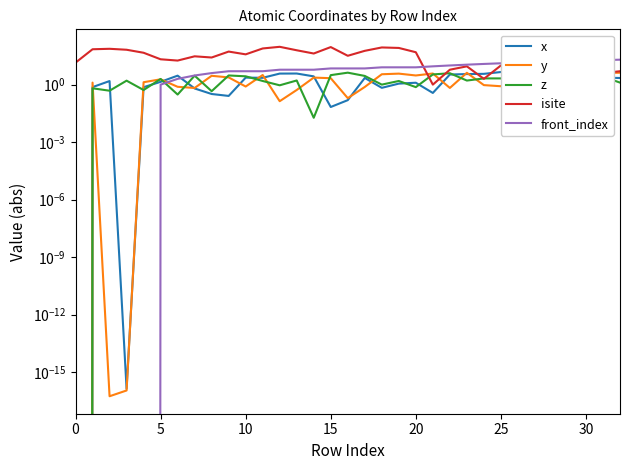

How many series are shown in this chart?

5